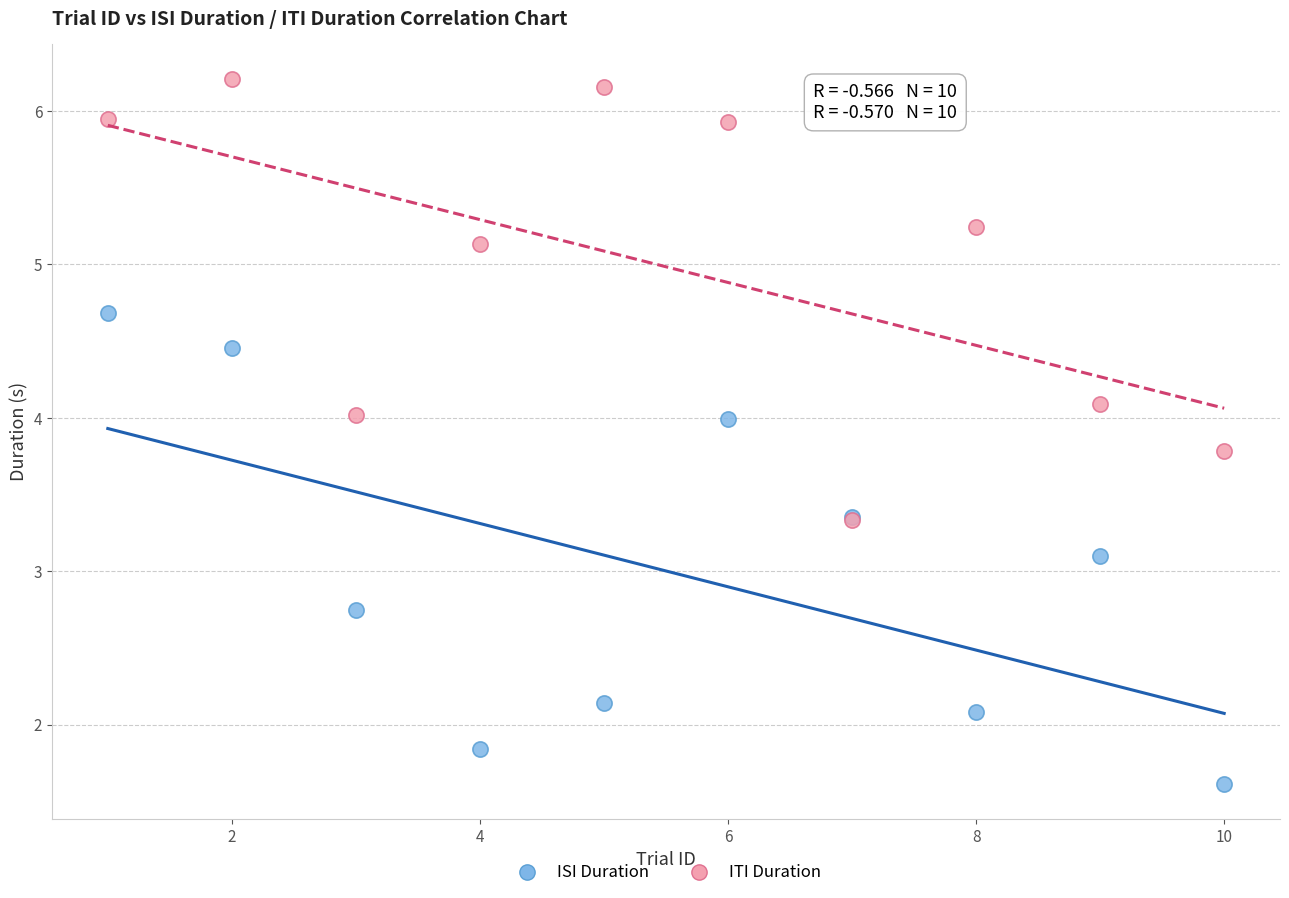

What are all the series names shown in the legend?

ISI Duration, ITI Duration